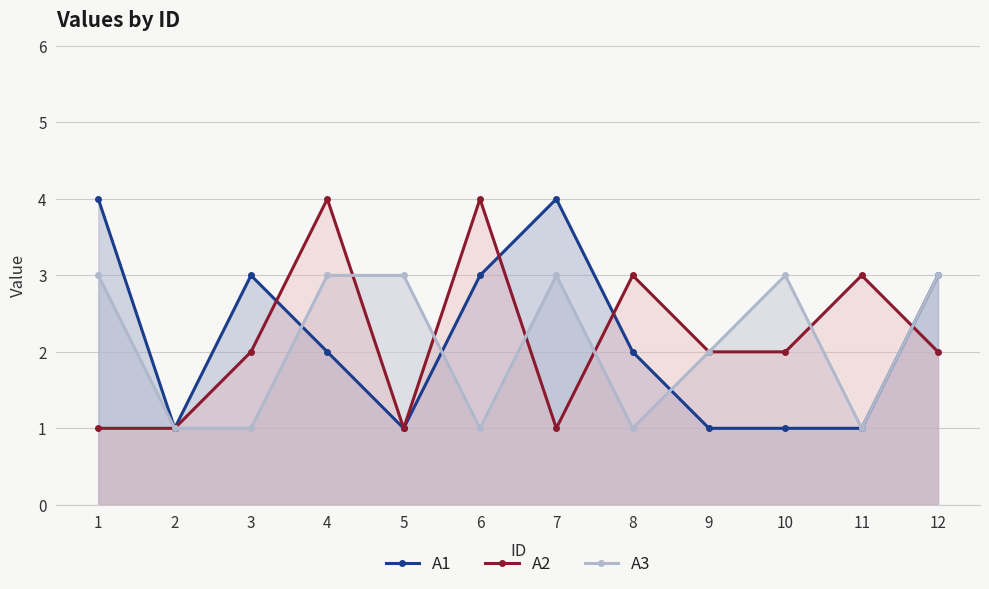

How many intersections are there between A1 and A2?

4